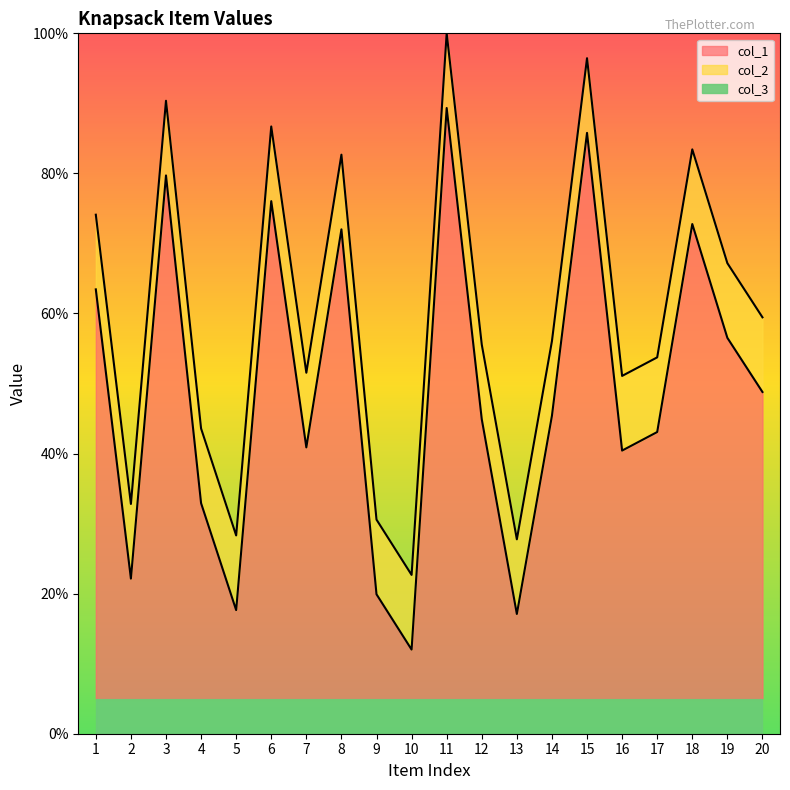

Reading right to left, transcribe all the data shown in this chart.

col_1: 48.8	56.5	72.8	43.1	40.4	85.8	45.4	17.1	44.9	89.3	12.0	19.9	72.0	40.9	76.0	17.6	32.9	79.7	22.1	63.4
col_2: 59.5	67.2	83.4	53.7	51.1	96.4	56.1	27.8	55.6	100.0	22.7	30.6	82.7	51.5	86.7	28.3	43.6	90.4	32.8	74.1